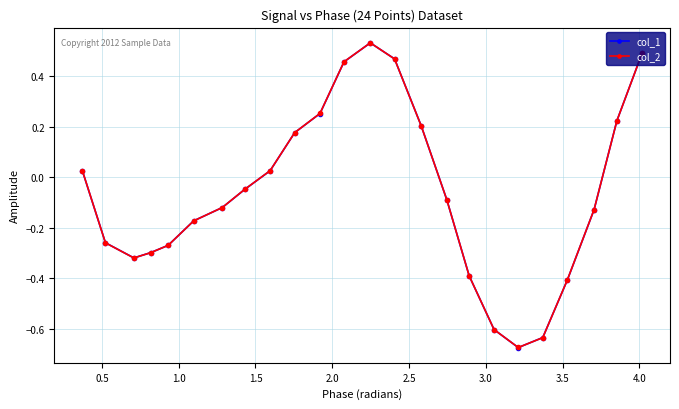

In col_1, how many points are higher than both neighbors (excluding endpoints)?

1